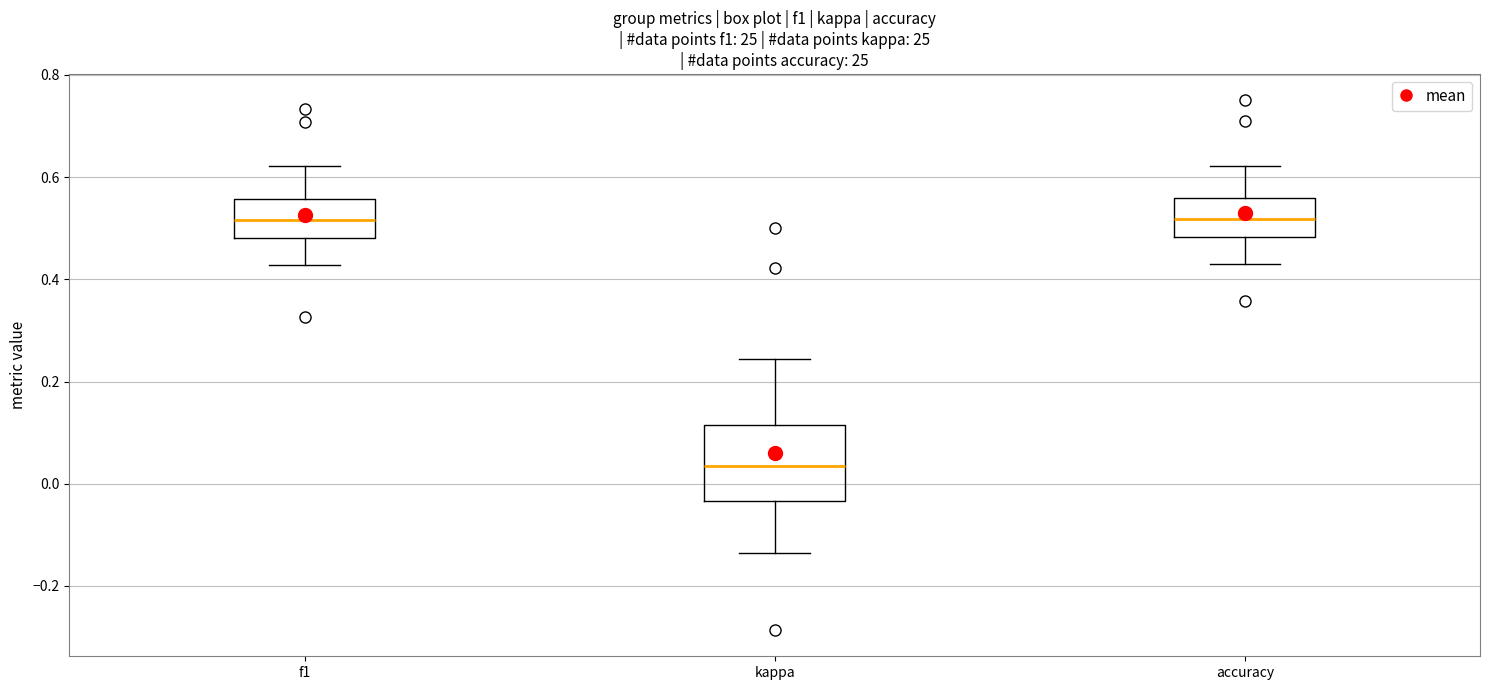

Reading left to right, read every box against the y-axis: the position of its median line, the range the box covers, and the ends of its whiskers. The values are not printed on the chart, so give them approximately, as read against the axis.

f1: median 0.52, box 0.48 to 0.56, whiskers 0.42 to 0.62
kappa: median 0.04, box -0.04 to 0.12, whiskers -0.14 to 0.24
accuracy: median 0.52, box 0.48 to 0.56, whiskers 0.44 to 0.62